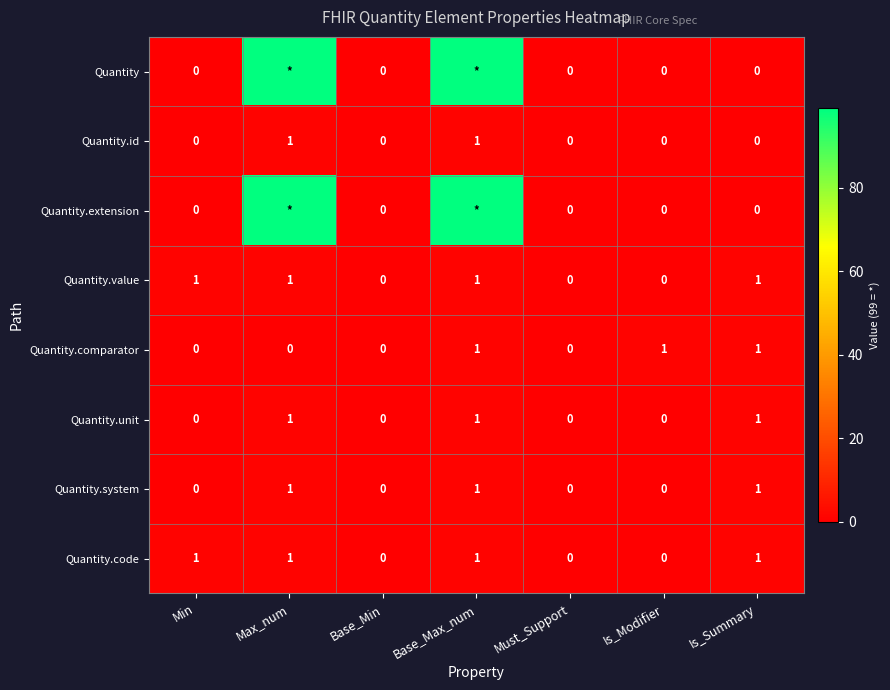

Is it true that Quantity.unit equals 1 at Base_Min?

False